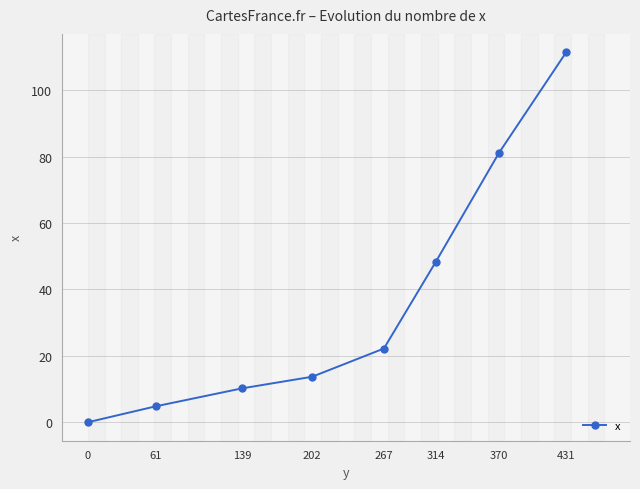

At which category does the chart reach its peak across all series?

431